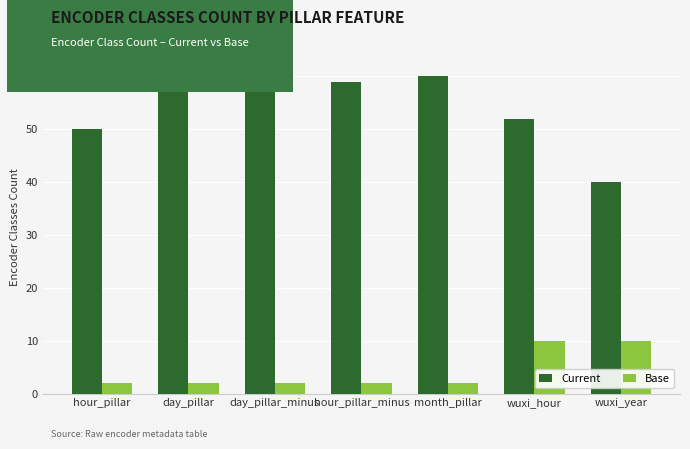

Count the Base values in the range 2 to 10.

7